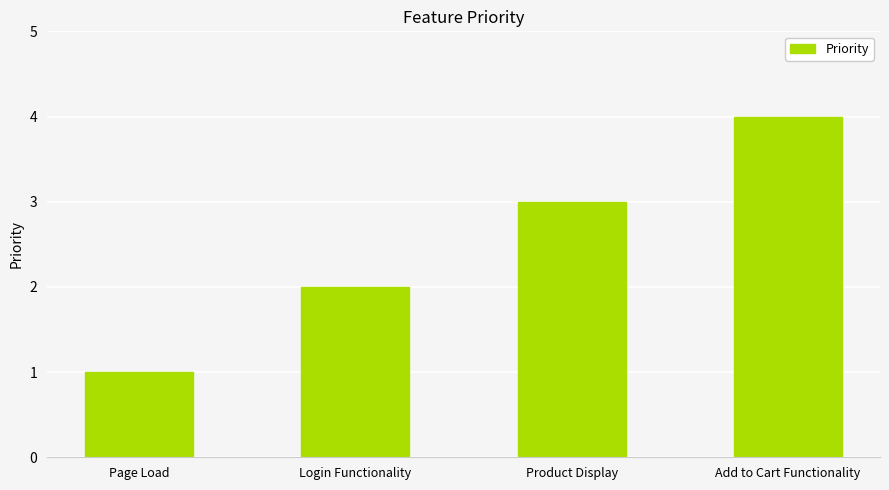

What is the ratio of the value at Add to Cart Functionality to the value at Product Display?

1.3